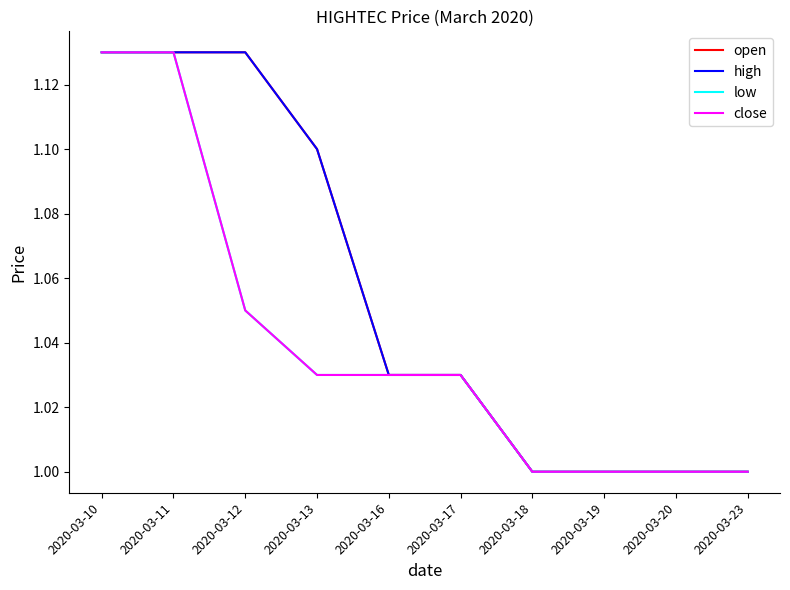

At which category is the sum across all series the highest?

2020-03-10